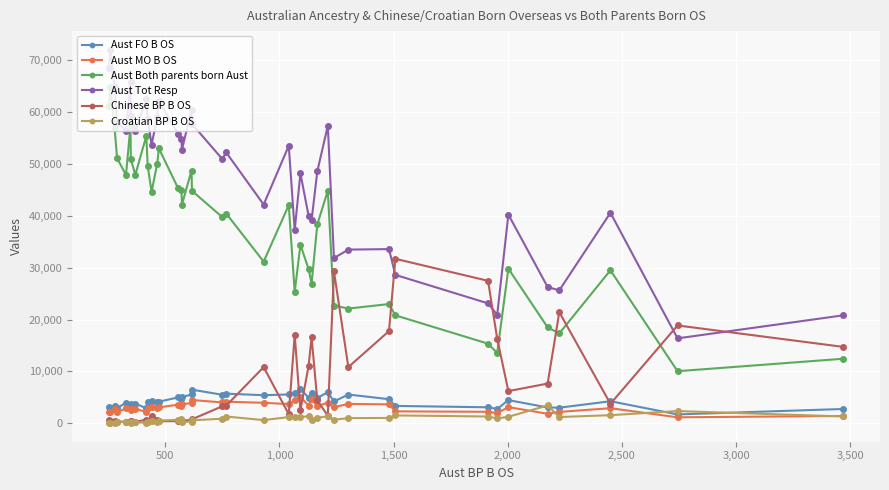

True or false: Croatian BP B OS and Aust Tot Resp cross at least once.

False